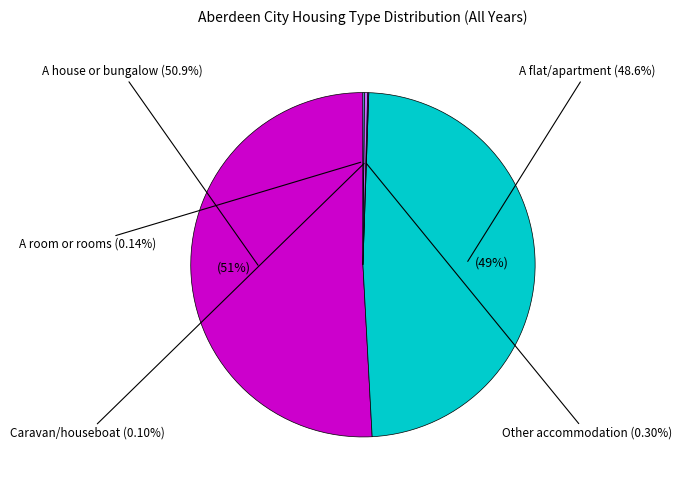

How much of the chart is everything except A caravan, mobile home or a houseboat?

99.9%